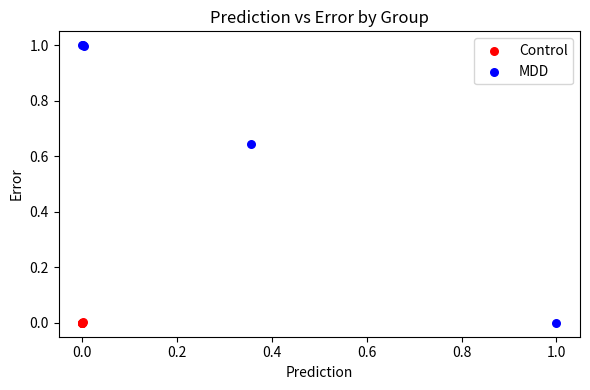

What are all the series names shown in the legend?

Control, MDD